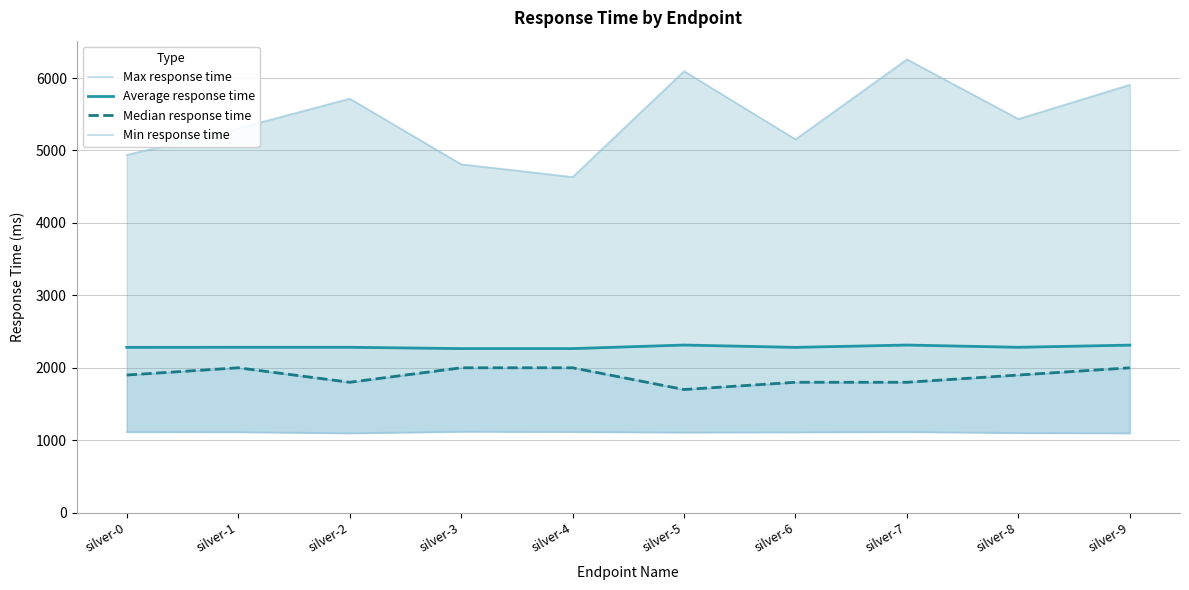

Reading left to right, transcribe all the data shown in this chart.

Max response time: 4939	5306	5716	4810	4634	6095	5154	6258	5435	5908
Average response time: 2282	2283	2283	2265	2265	2314	2282	2314	2283	2313
Median response time: 1900	2000	1800	2000	2000	1700	1800	1800	1900	2000
Min response time: 1115	1113	1097	1119	1116	1108	1111	1115	1101	1097